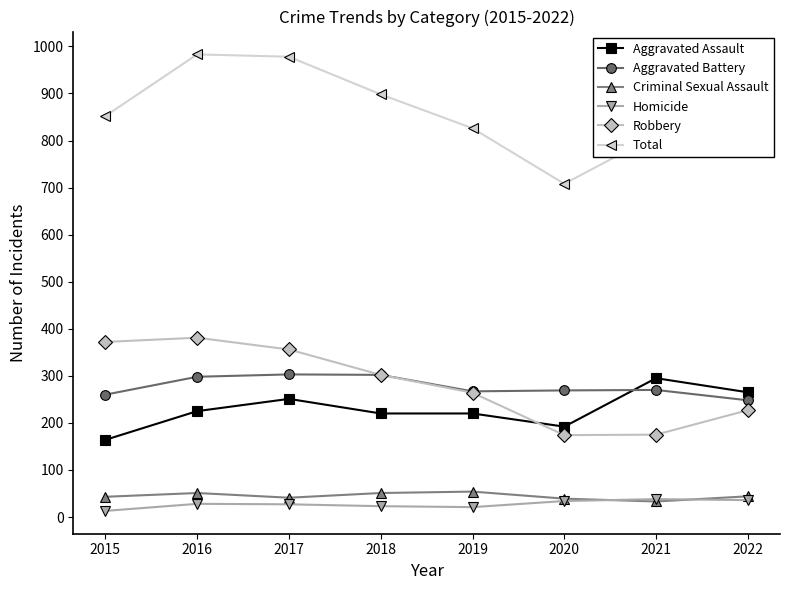

At which category does Aggravated Assault reach its first local peak?

2017